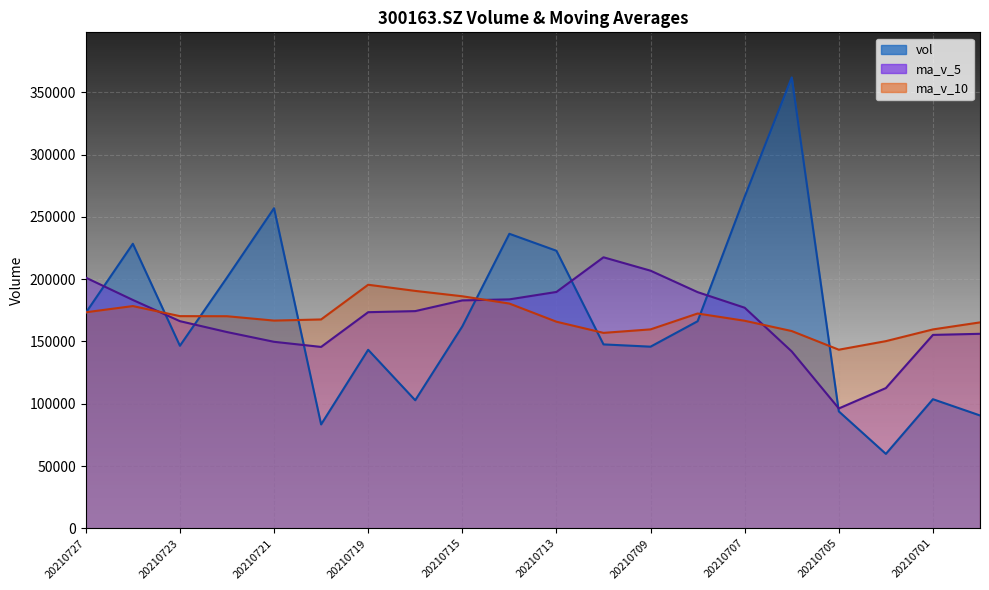

The ma_v_10 series shows 116280.0 at 20210726. True or false?

False